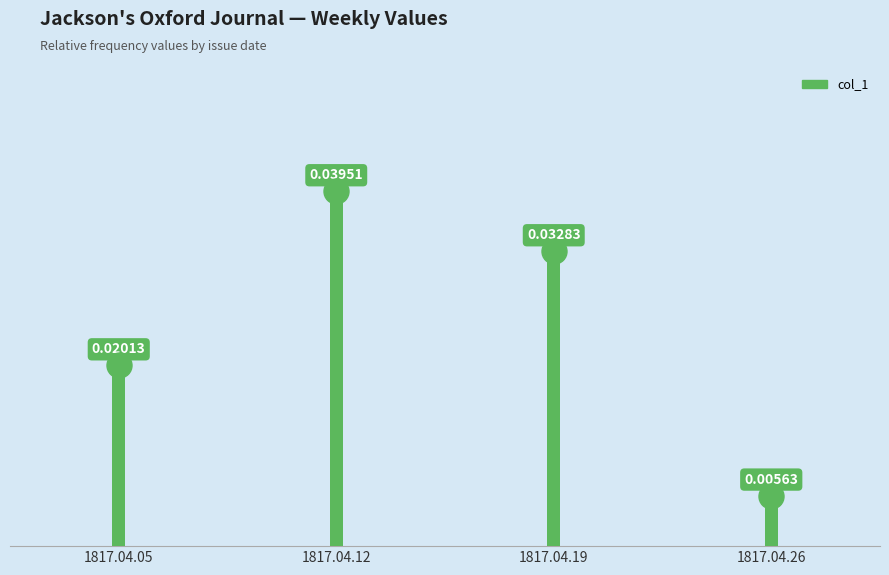

Between 1817.04.19 and 1817.04.05, which is larger?

1817.04.19